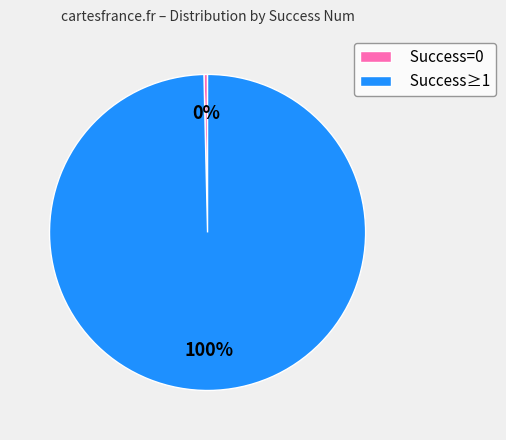

True or false: Success=0 accounts for 0% of the total.

True